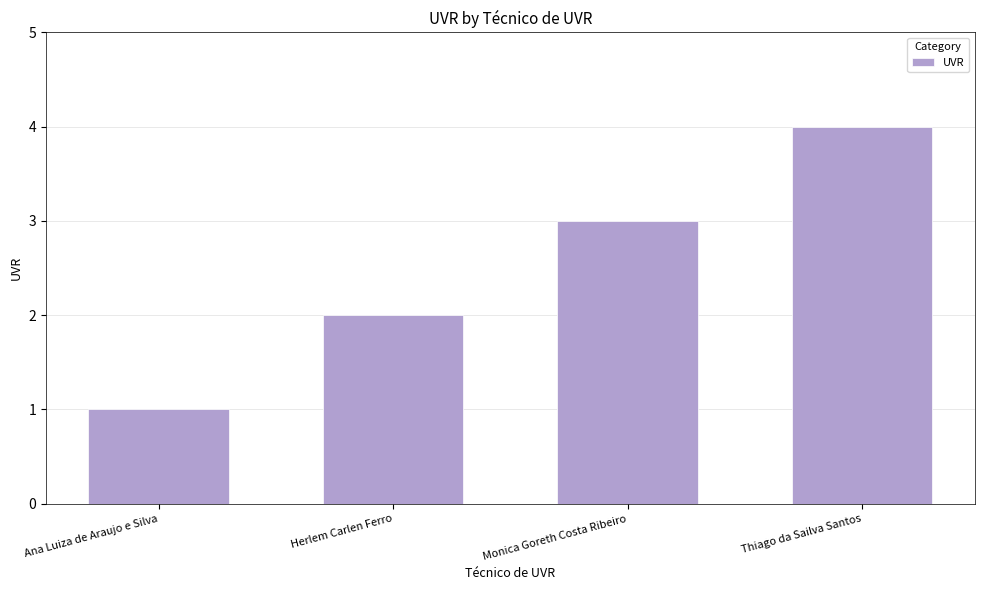

Rank the categories by value from lowest to highest.

Ana Luiza de Araujo e Silva, Herlem Carlen Ferro, Monica Goreth Costa Ribeiro, Thiago da Sailva Santos